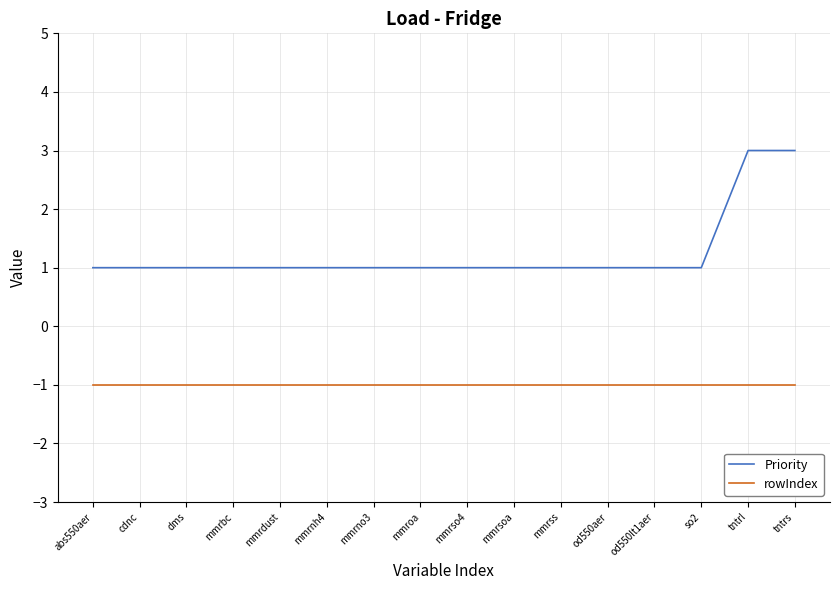

List the series in order of their peak value, highest first.

Priority, rowIndex